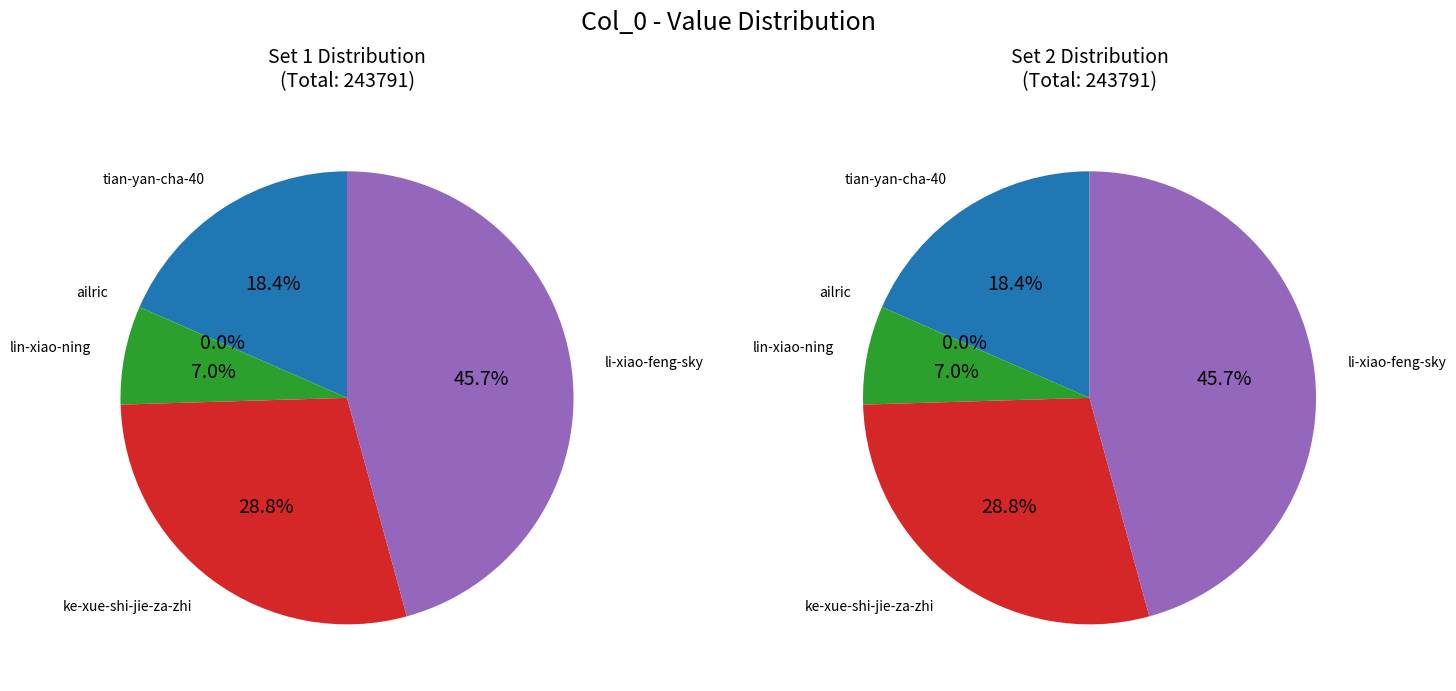

Count the number of slices in the pie.

5